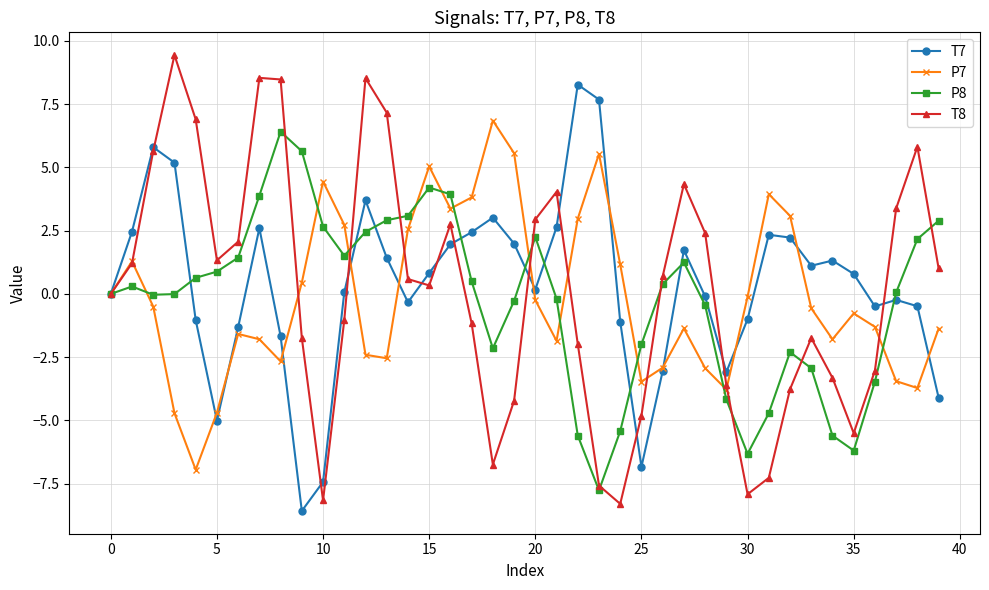

True or false: P8 has more than 1 interior local peaks.

True